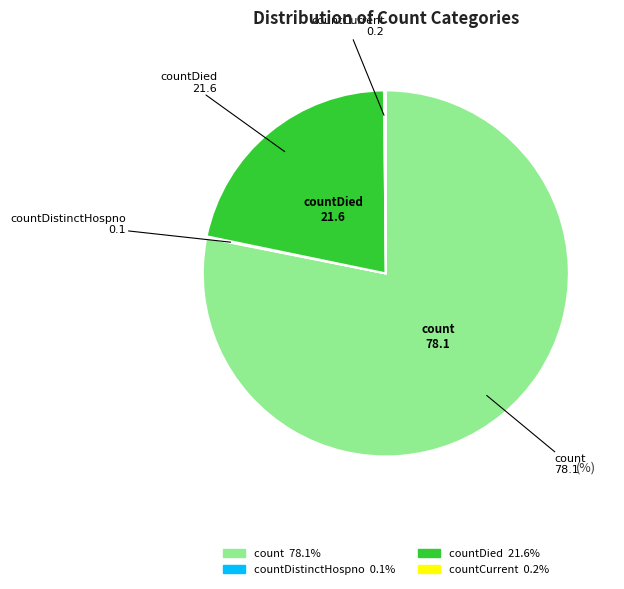

Does any single category account for the majority?

Yes